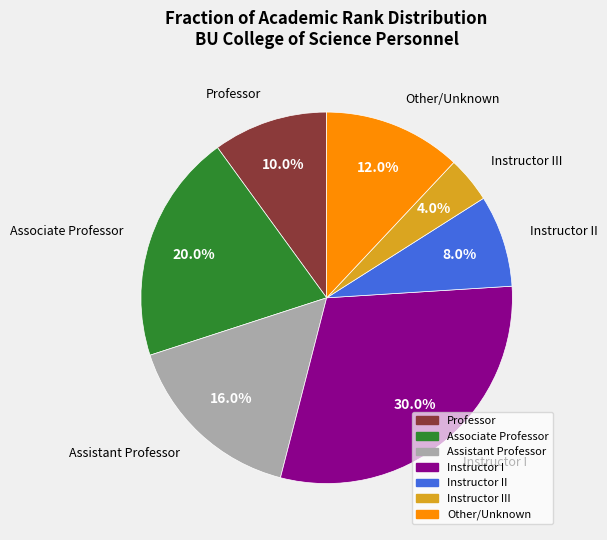

Is there a majority slice in this chart?

No